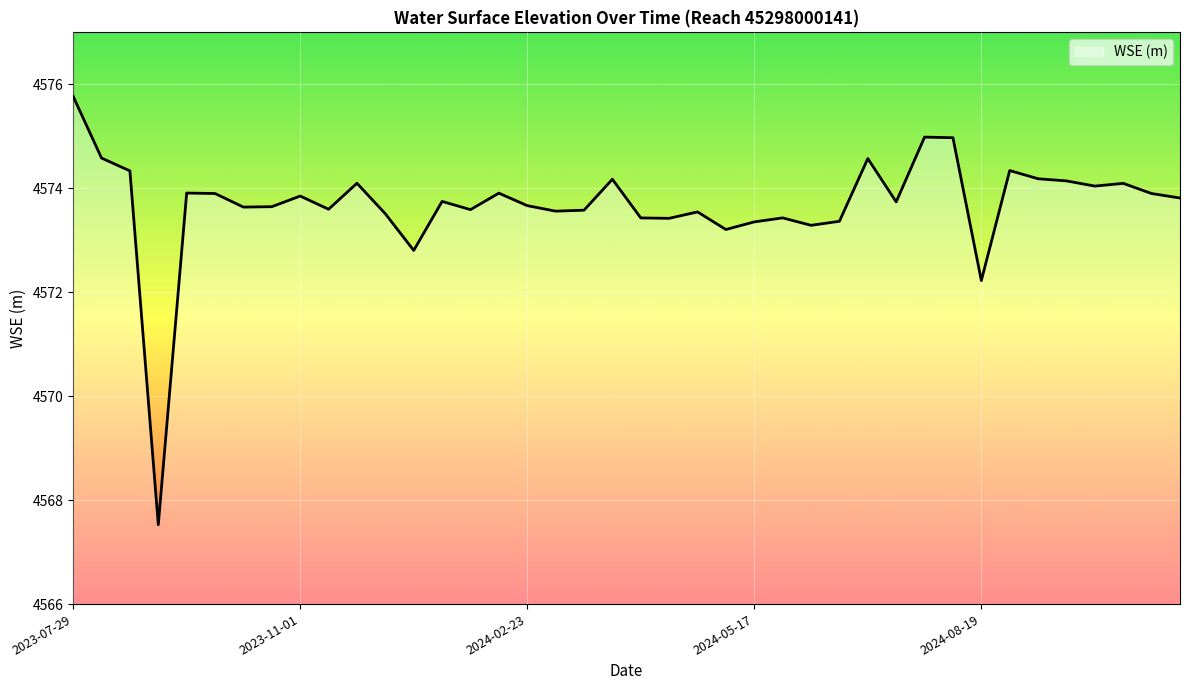

What is the difference between the maximum and minimum values?

8.2